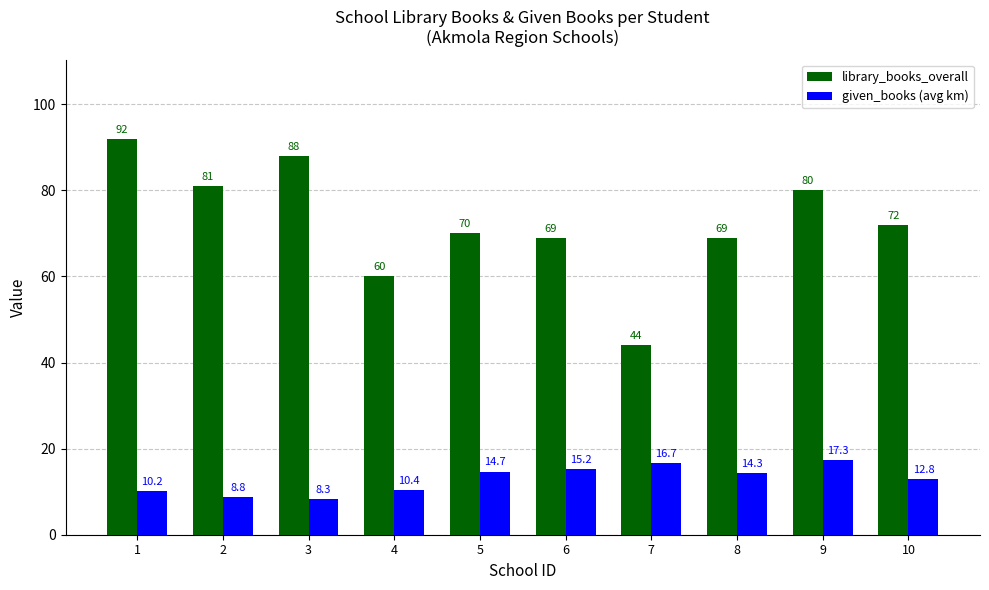

Between 5 and 10, which series saw the biggest shift?

library_books_overall